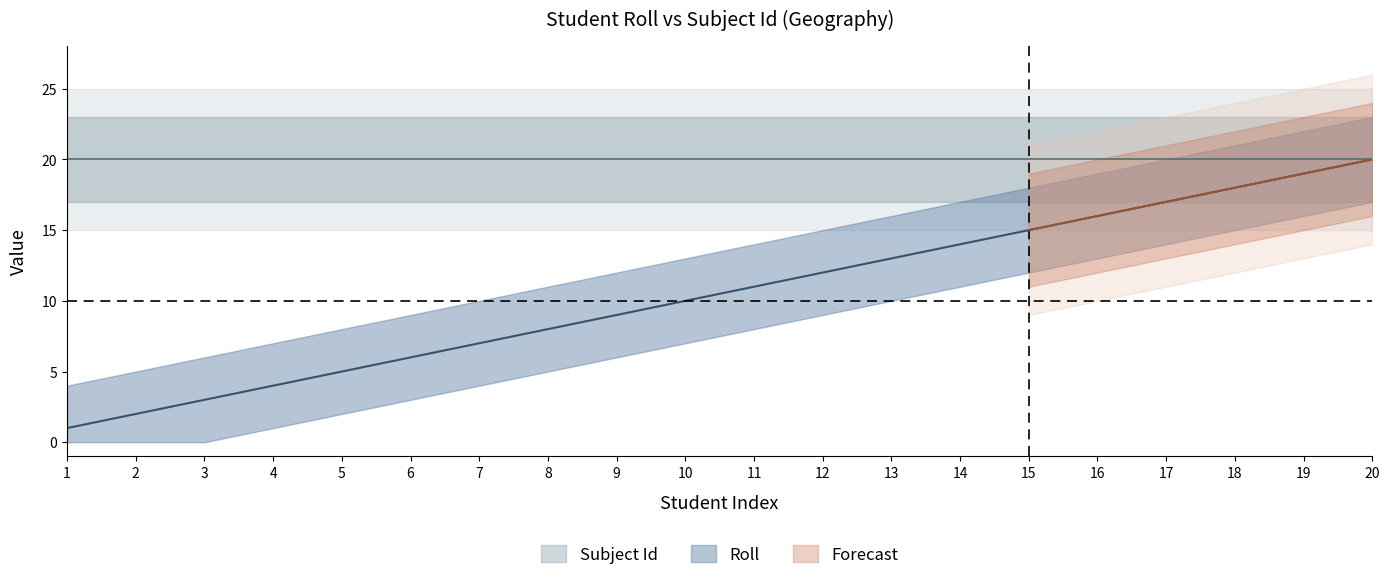

Approximately how many times larger is the value at 6 compared to 20?

0.3